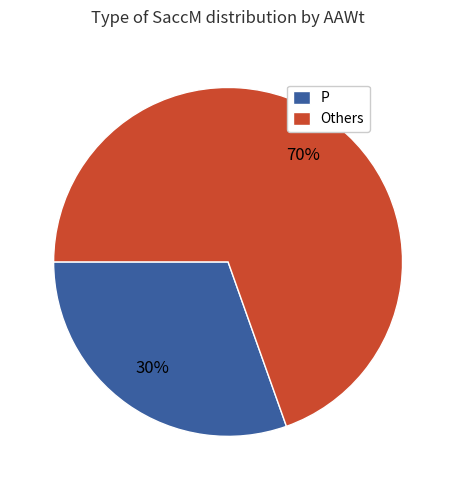

Do P and Others together represent more than half of the pie?

Yes